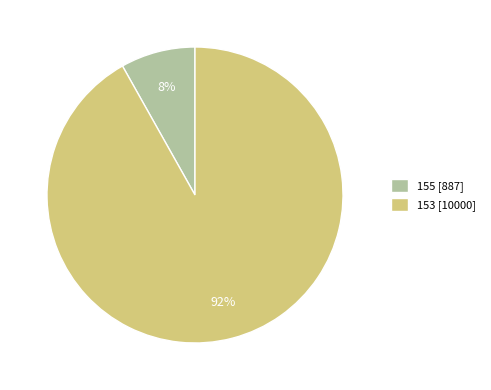

How many segments does this pie chart have?

2